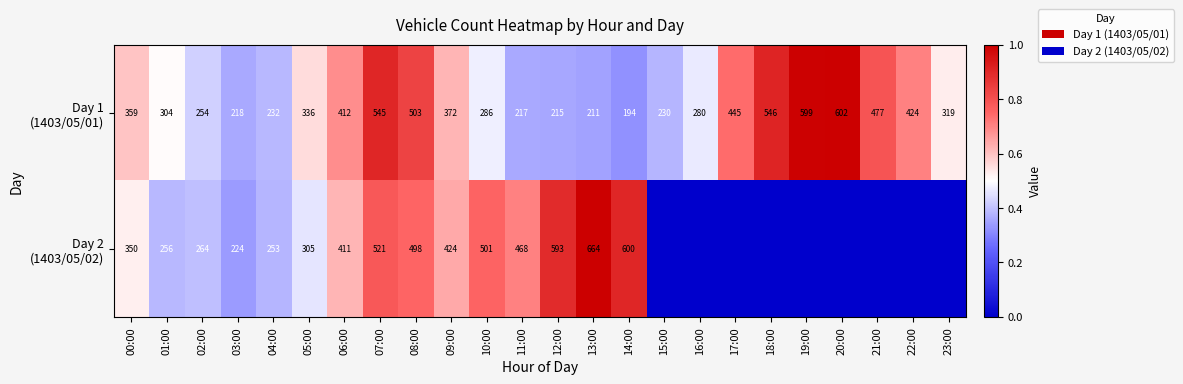

What is the total value across all series at 00:00?

709